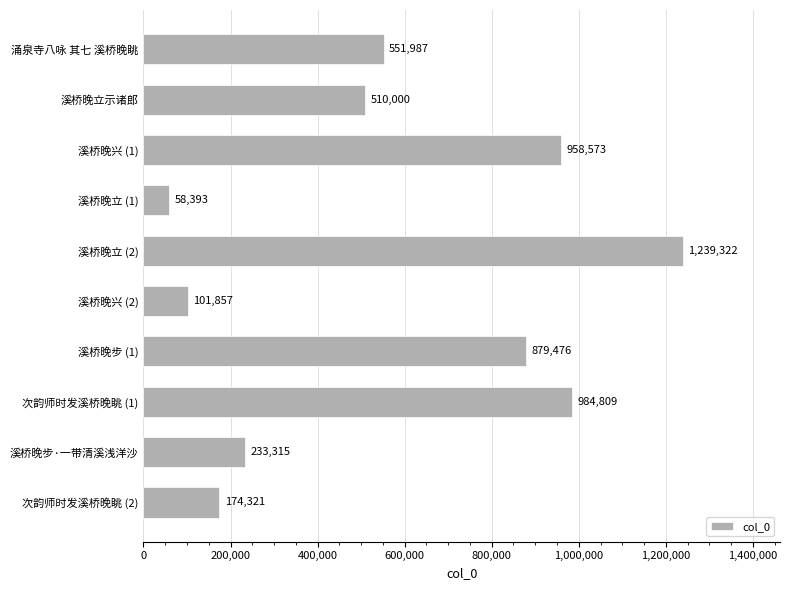

Which label corresponds to the largest value in the chart?

溪桥晚立 (2)